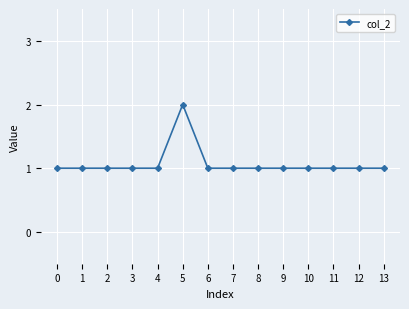

Count the values in the range 1 to 2.

14